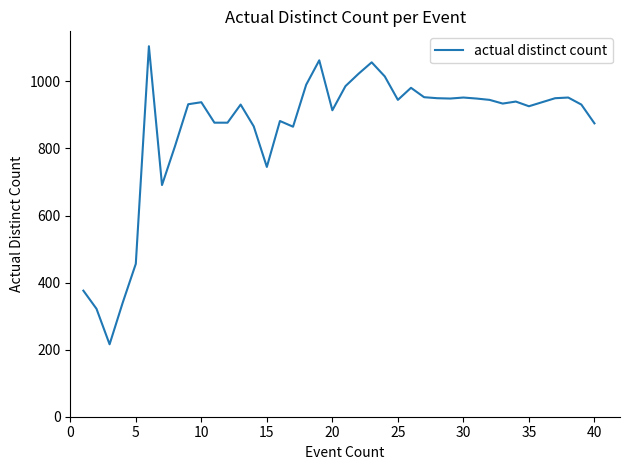

How many lines are shown in the chart?

1